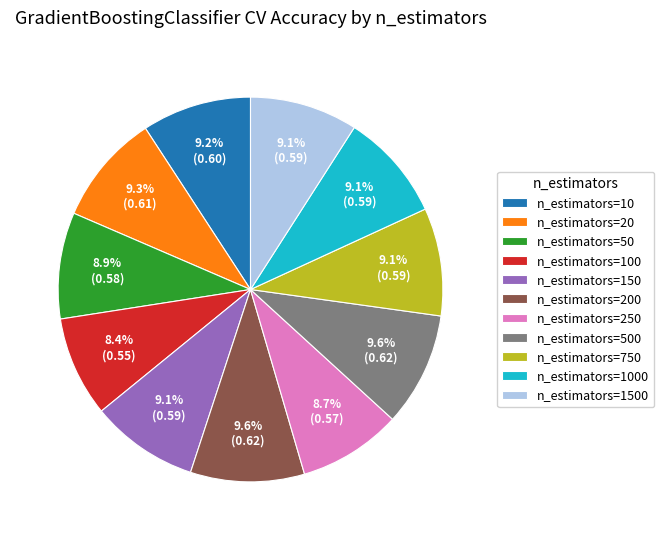

To the nearest percent, what portion does n_estimators=500 represent?

10%